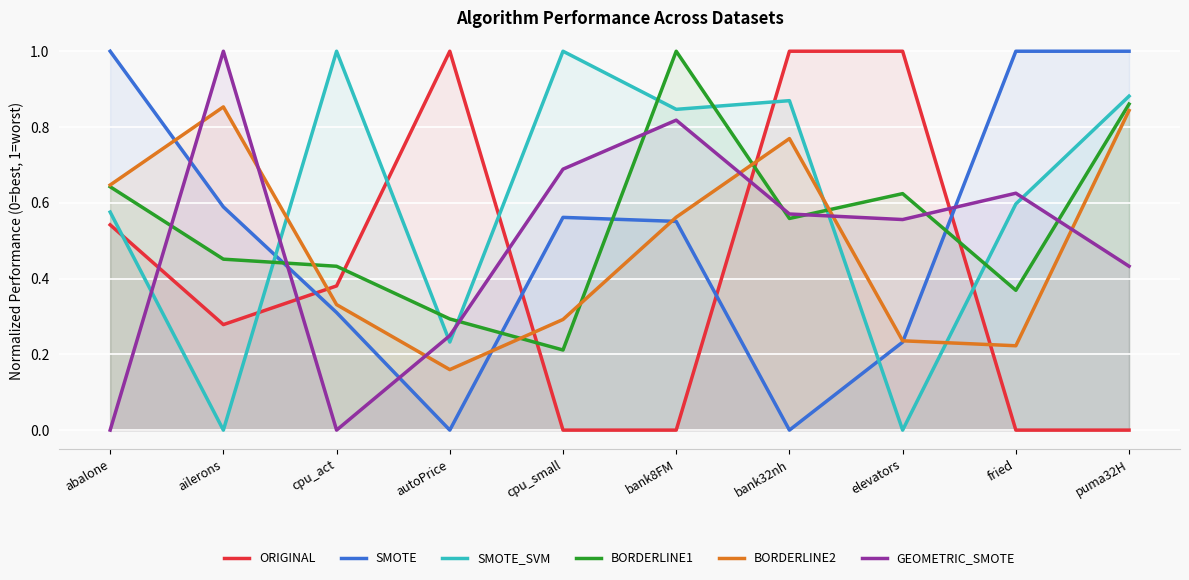

What is the difference between the maximum and minimum values in the SMOTE series?

1.0